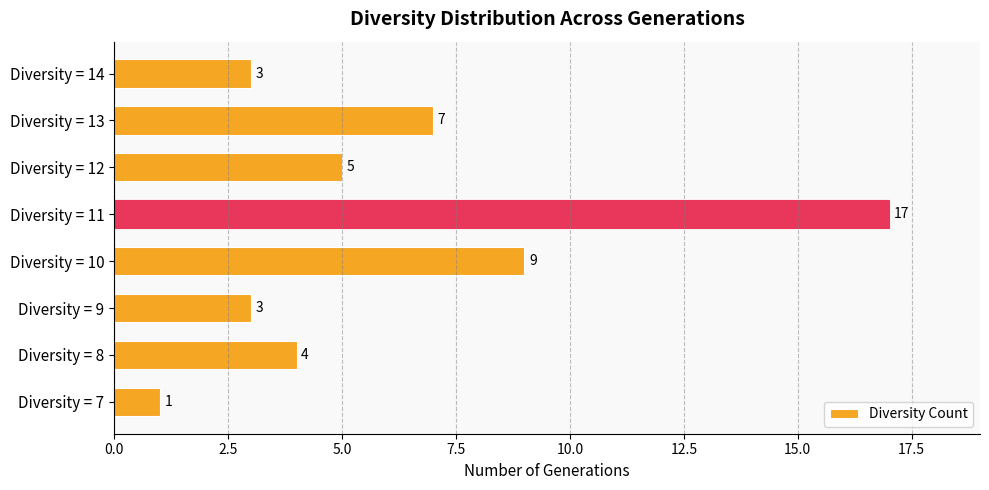

Is it true that the value at Diversity = 8 is 4?

True